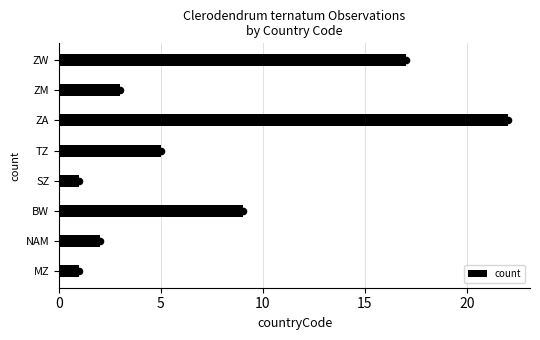

What is the difference between the maximum and minimum values in the count series?

21